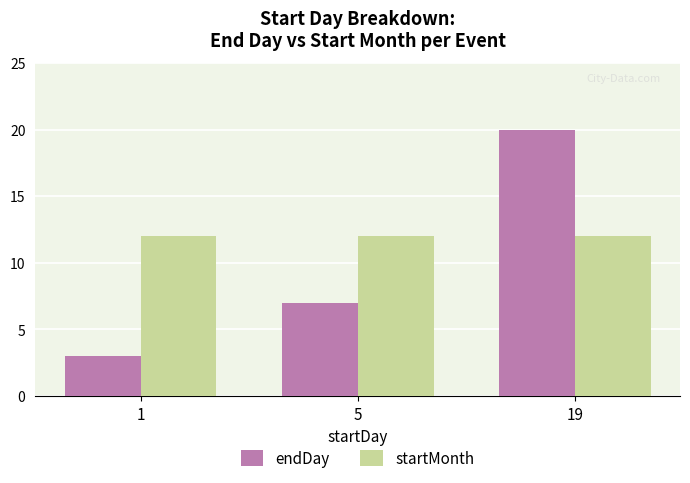

Which series has the widest spread of values?

endDay